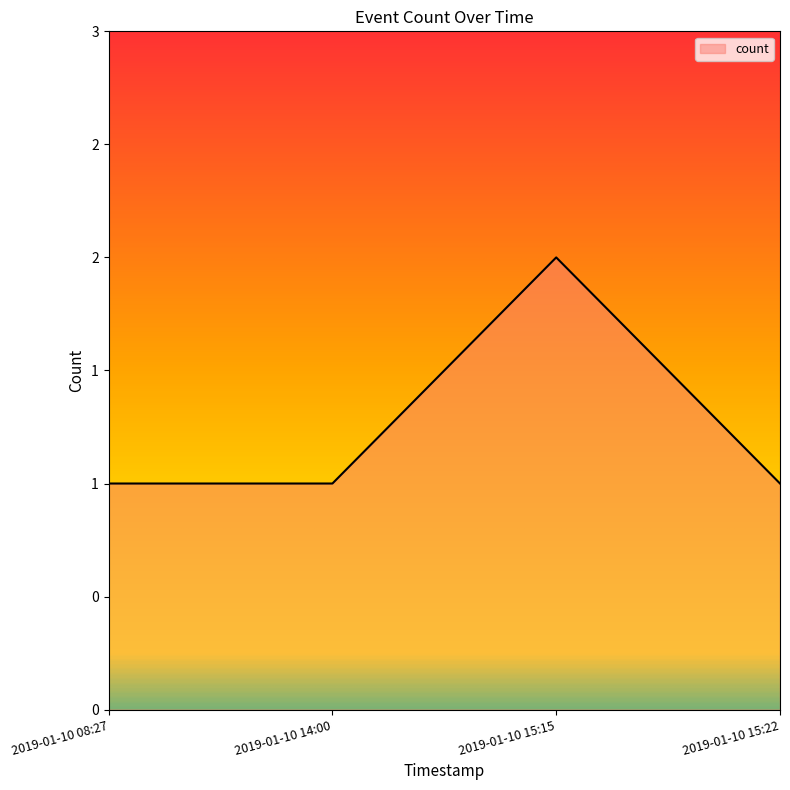

Does the chart display data point markers on the line(s)?

No